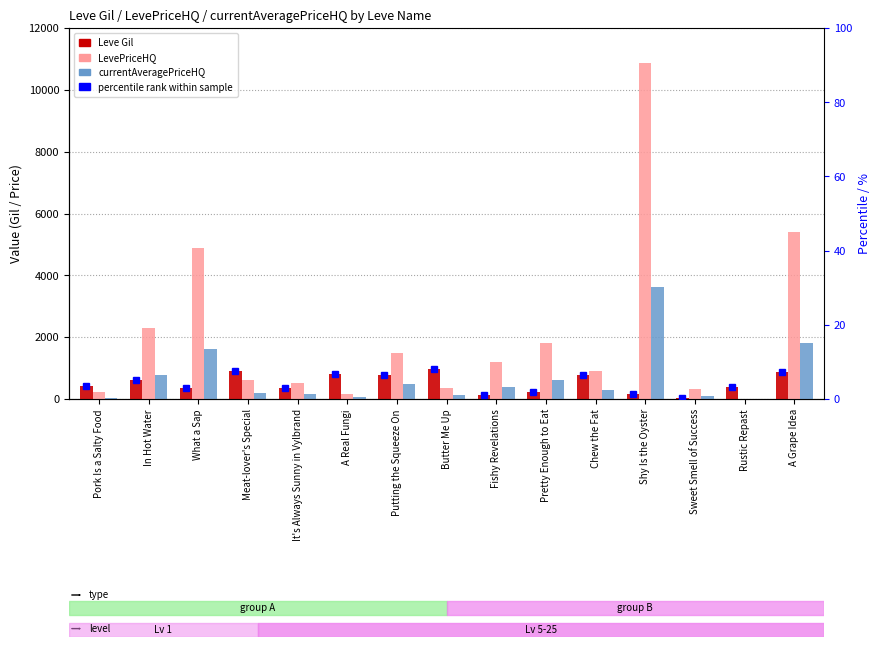

At which label does LevePriceHQ first exceed 900?

In Hot Water